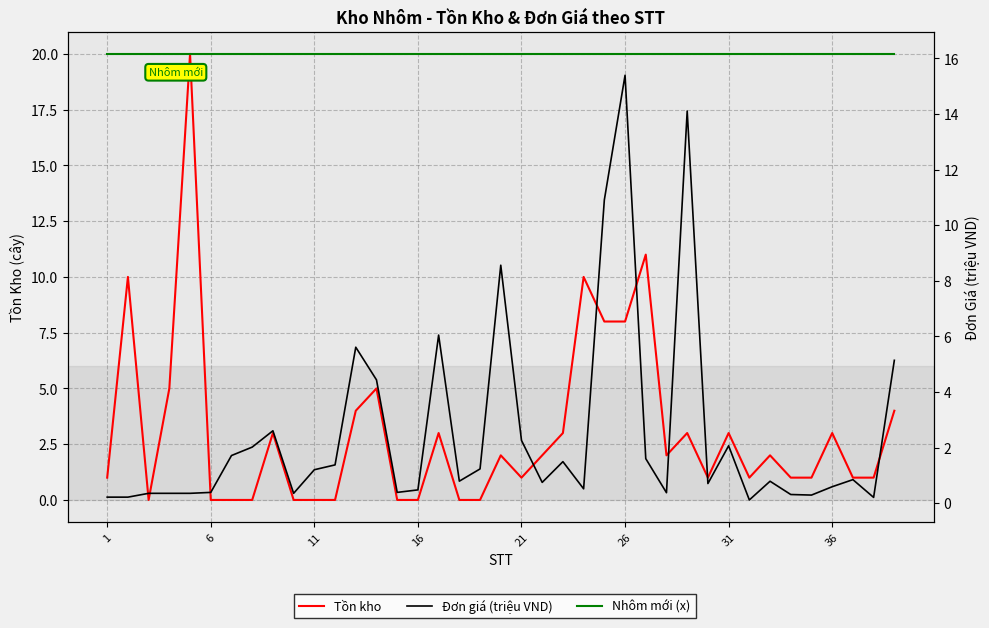

True or false: Tồn kho and Đơn giá (triệu VND) cross at least once.

True